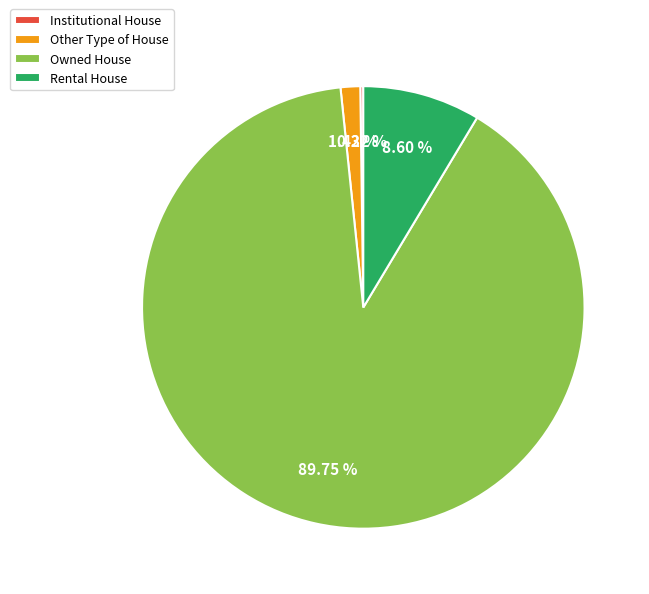

Combined, do Rental House and Other Type of House account for over 50%?

No